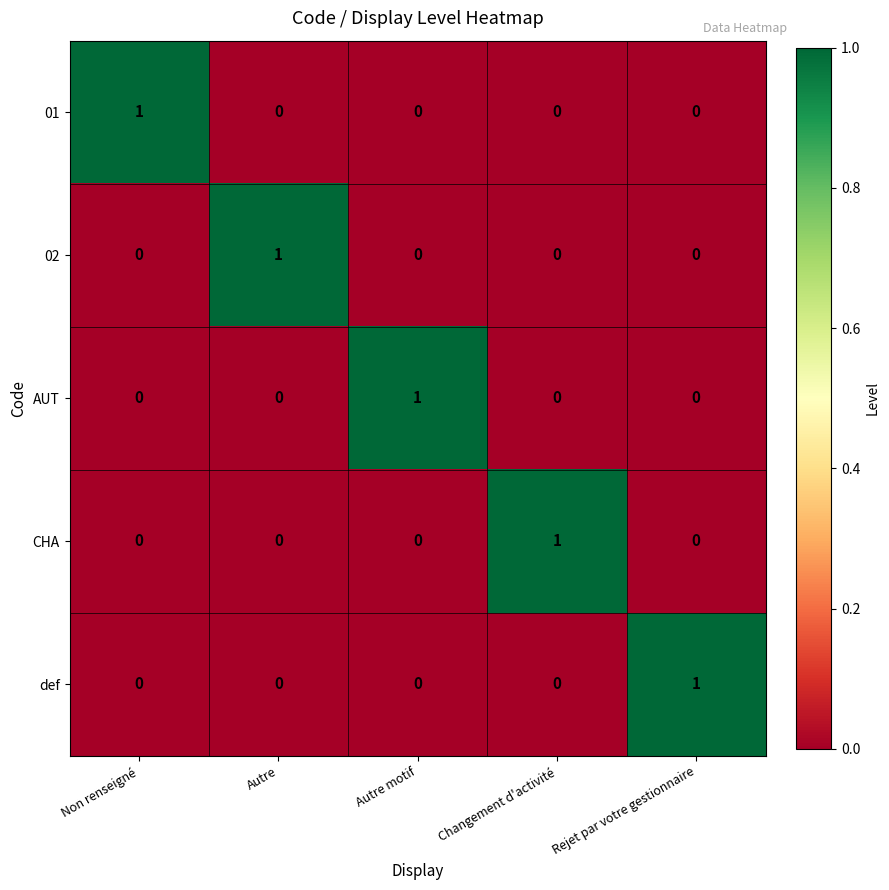

The value of 02 at Autre is 2. True or false?

False